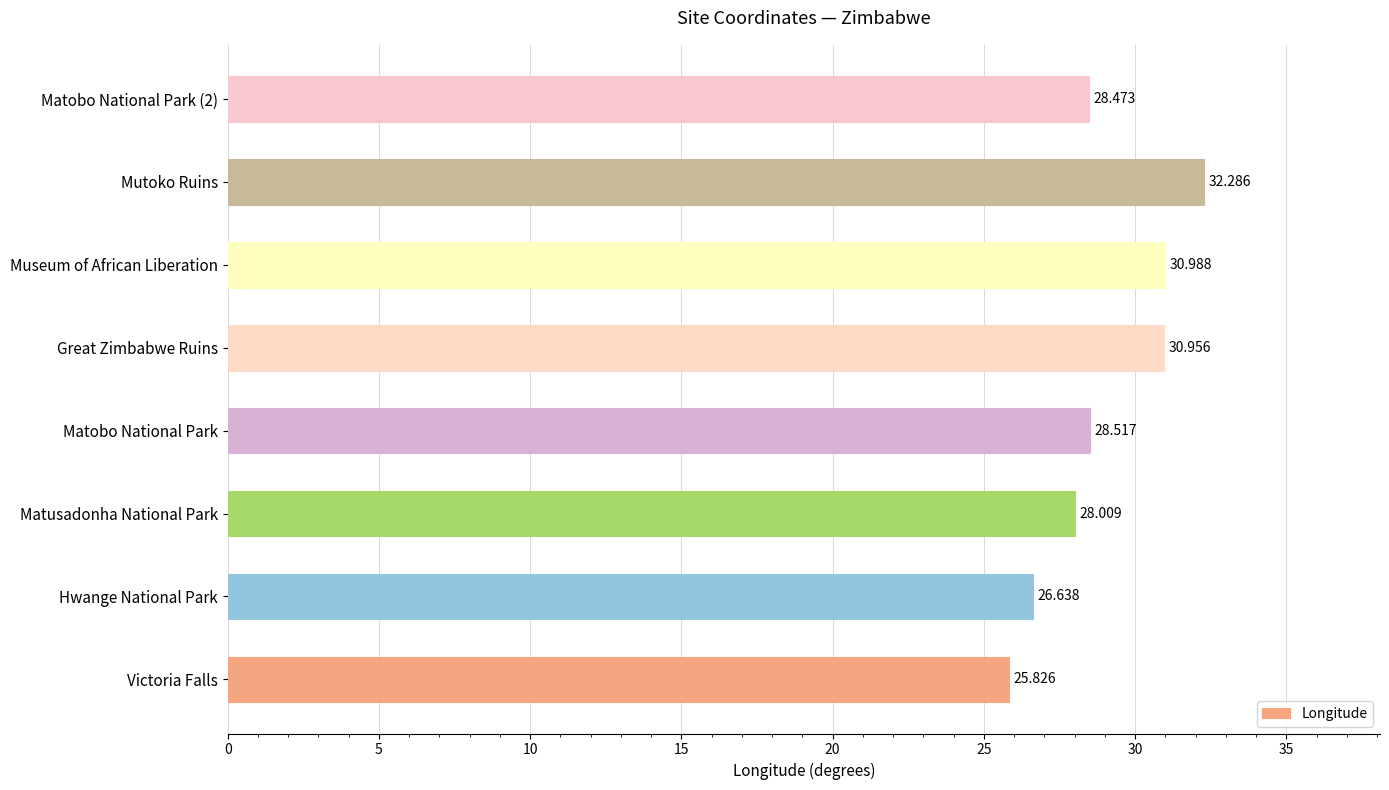

Which label corresponds to the largest value in the chart?

Mutoko Ruins